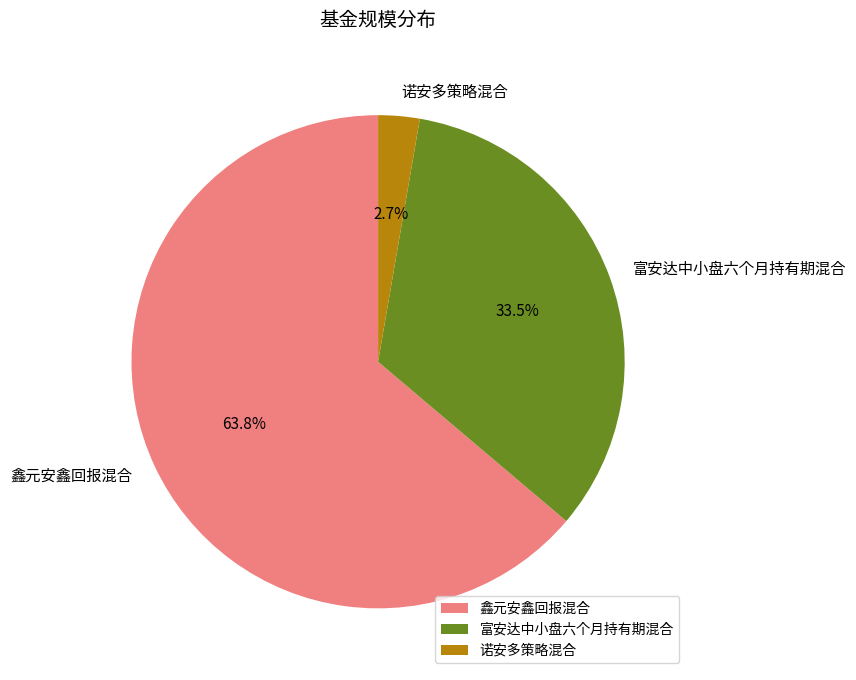

To the nearest percent, what is the average slice percentage?

33%